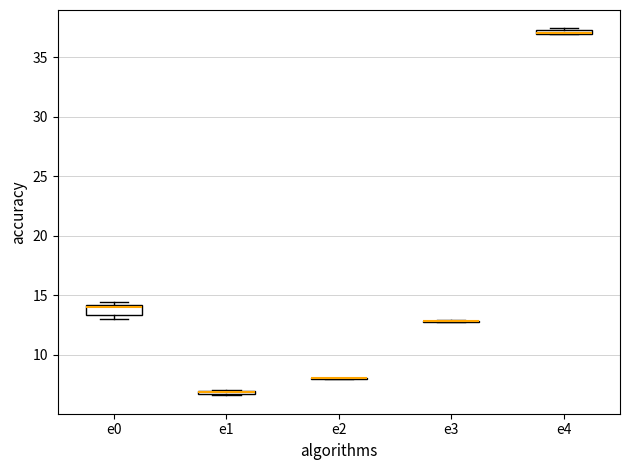

Where is the upper edge of the box for e1 on the y-axis? The values are not printed on the chart, so give them approximately, as read against the axis.

7.0